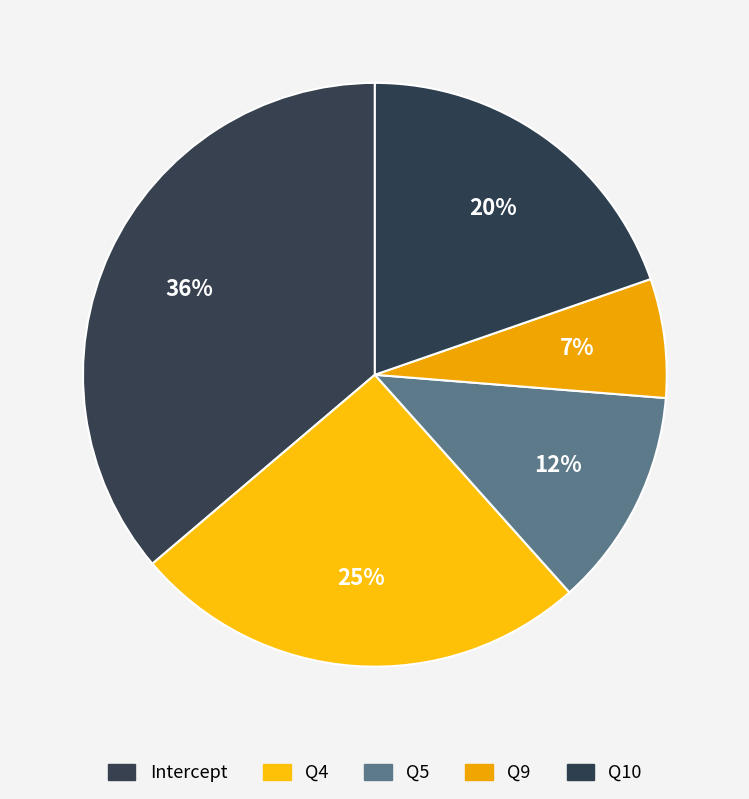

How many slices are in this pie chart?

5